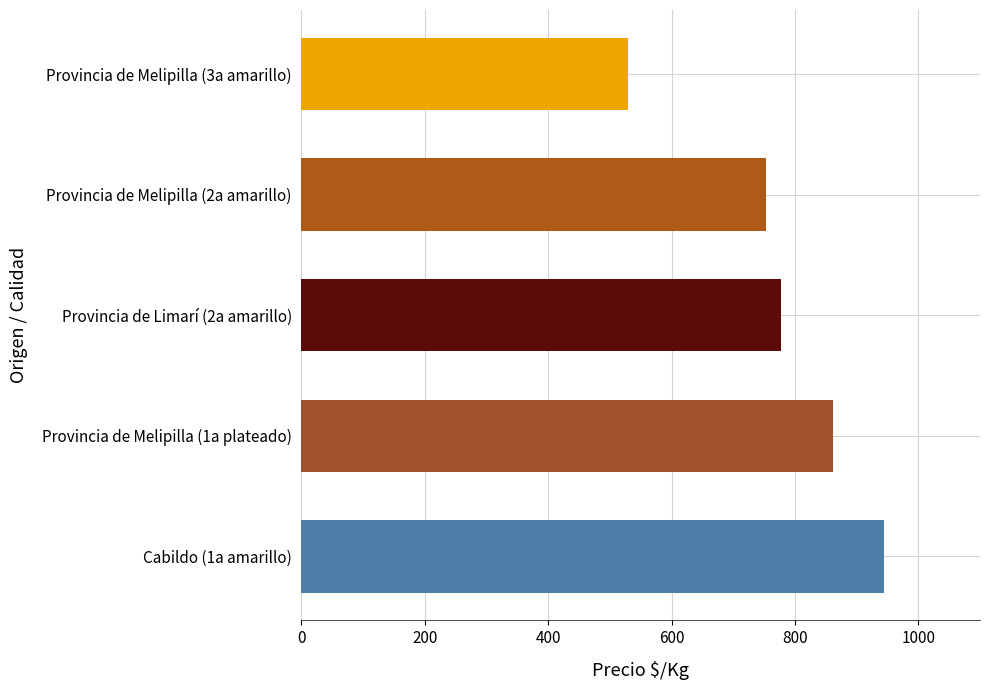

Is it true that the value at Provincia de Melipilla (3a amarillo) is 826?

False